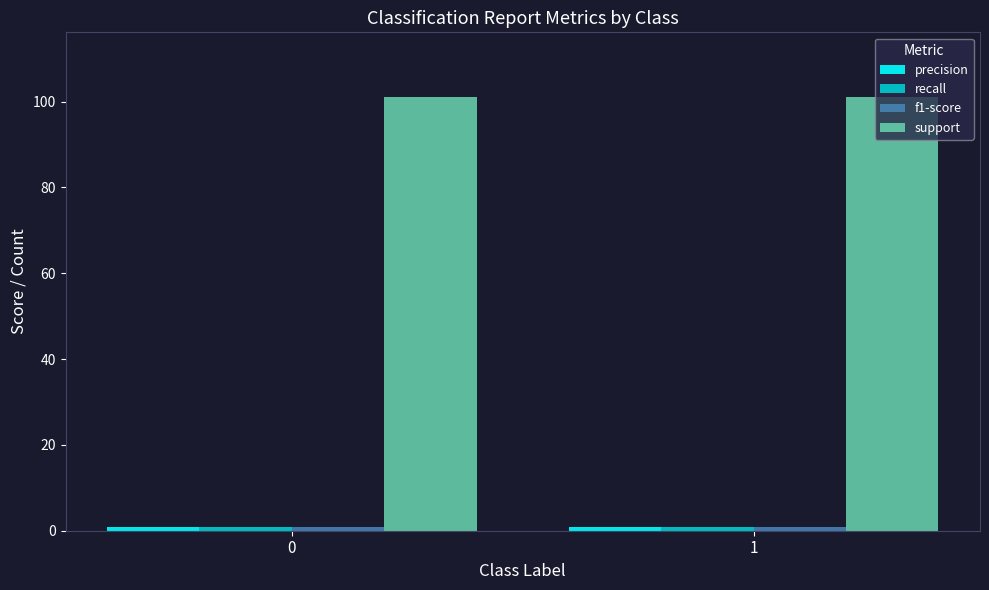

Does the chart contain any negative values?

No